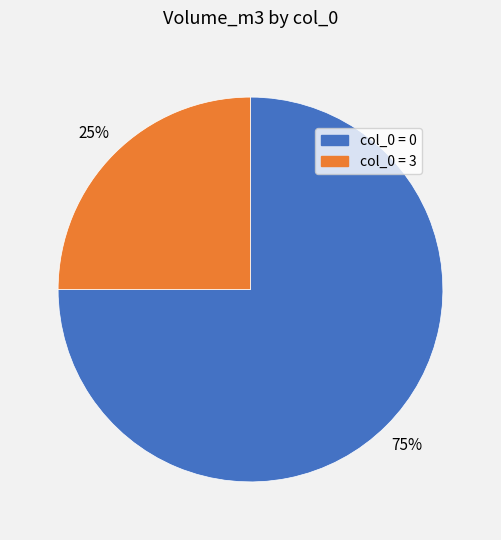

Is there any slice that represents more than half of the pie?

Yes